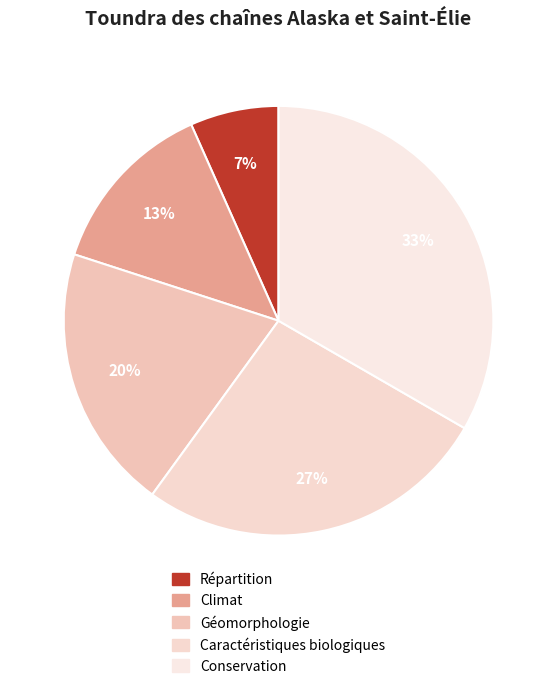

How many slices are in this pie chart?

5